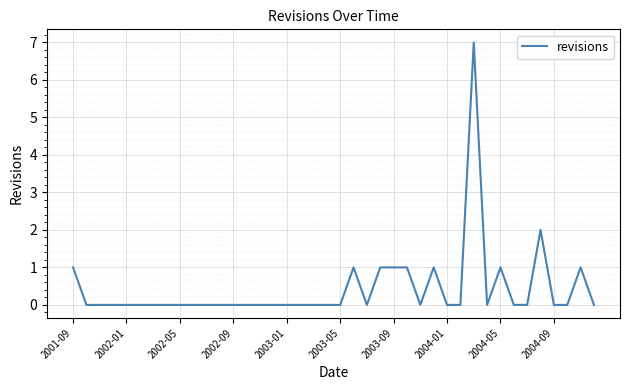

What is the difference between the maximum and minimum values?

7